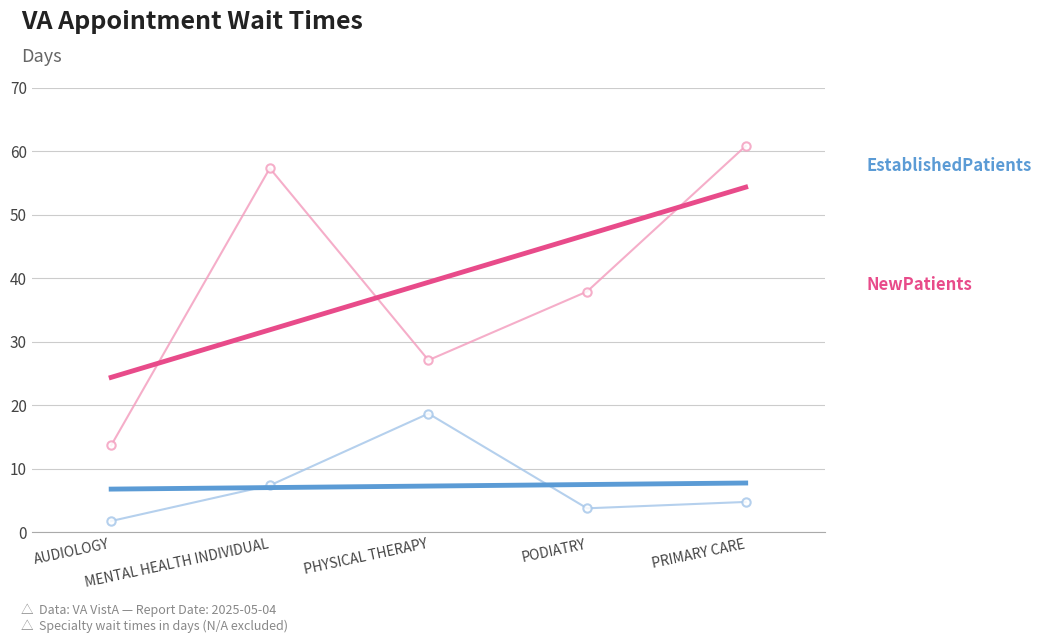

How many lines are shown in the chart?

2